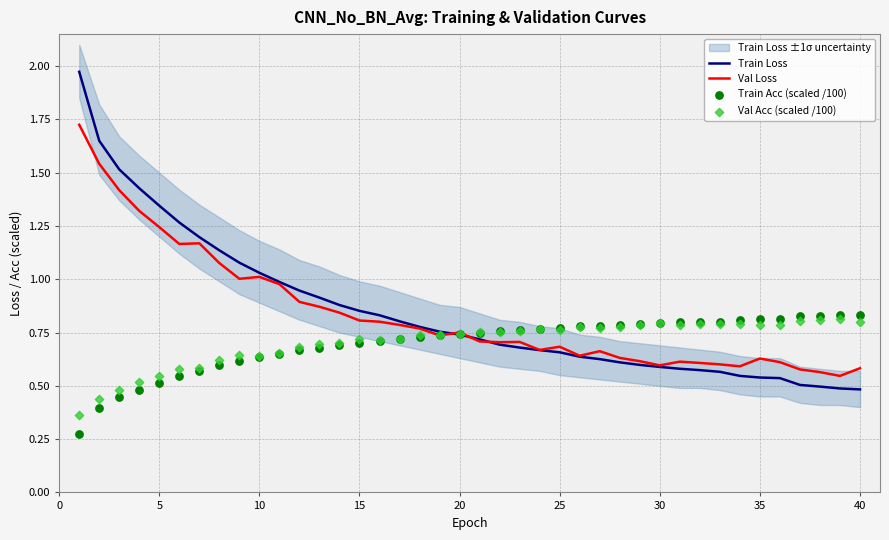

Which series has the largest total across all categories?

Train Loss